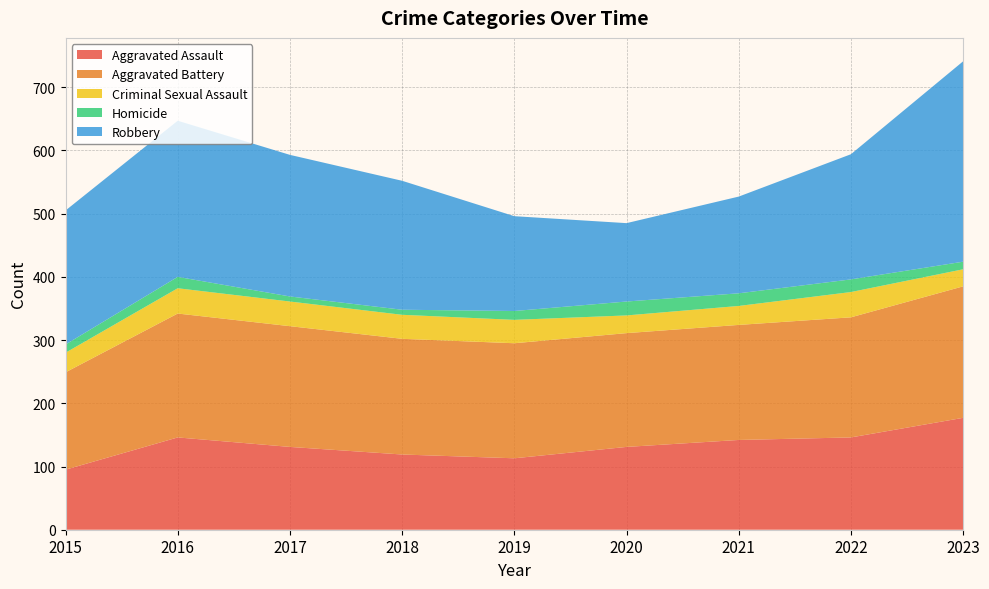

Reading left to right, extract all data points from this chart.

Aggravated Assault: 95	146	131	119	113	131	142	146	177
Aggravated Battery: 154	196	191	183	182	180	182	190	208
Criminal Sexual Assault: 31	40	39	38	37	28	30	40	27
Homicide: 13	18	8	8	14	22	20	20	12
Robbery: 212	247	224	204	150	124	153	198	317